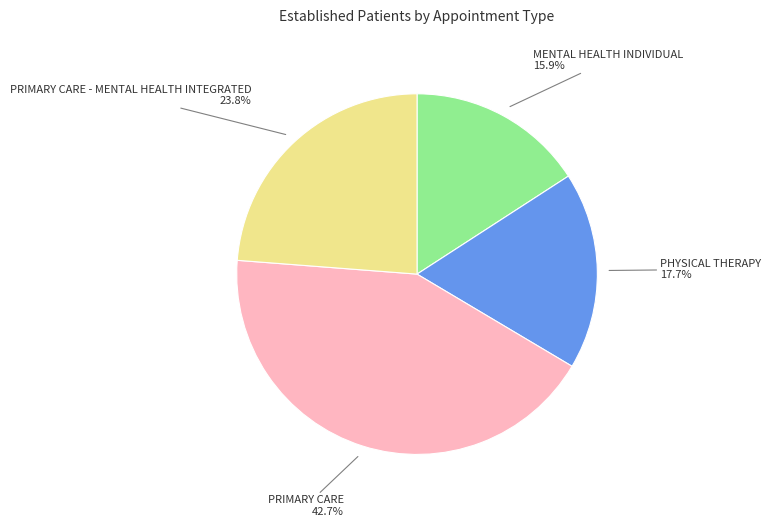

What percentage is the PRIMARY CARE - MENTAL HEALTH INTEGRATED slice, to the nearest percent?

24%